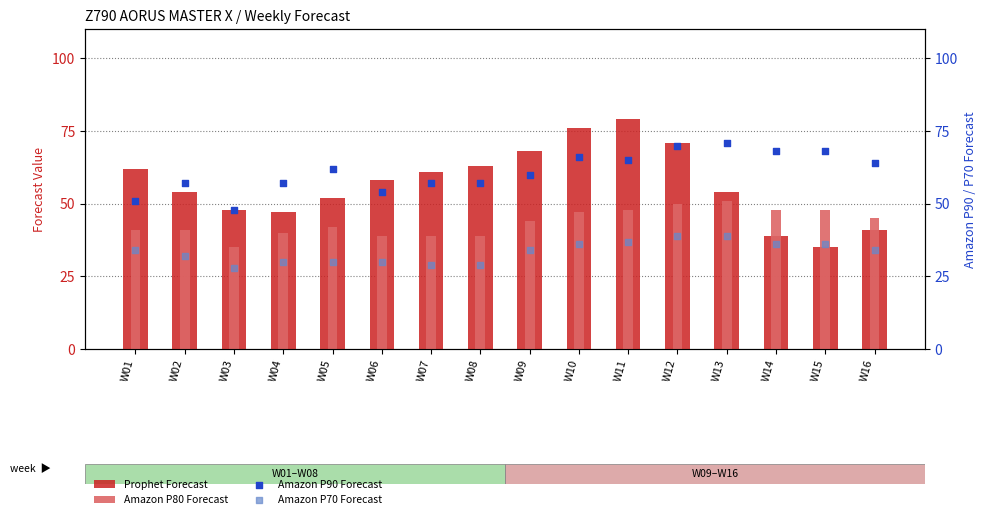

Is the value of Amazon P90 Forecast at W01 greater than the value of Amazon P70 Forecast at W11?

Yes